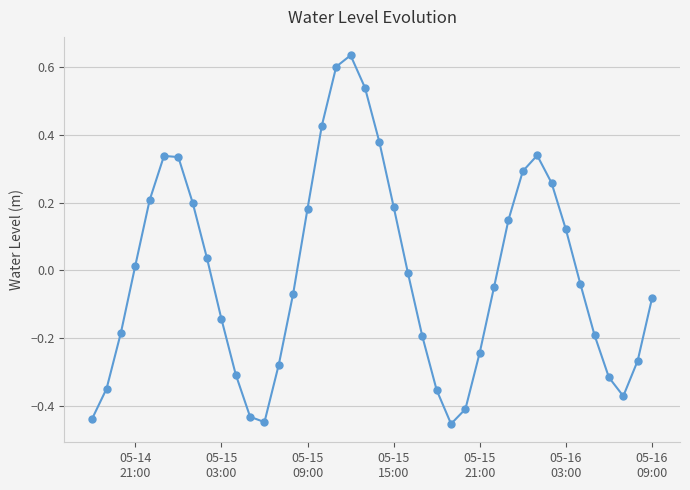

How many interior local peaks (higher than both neighbors) does the data have?

3